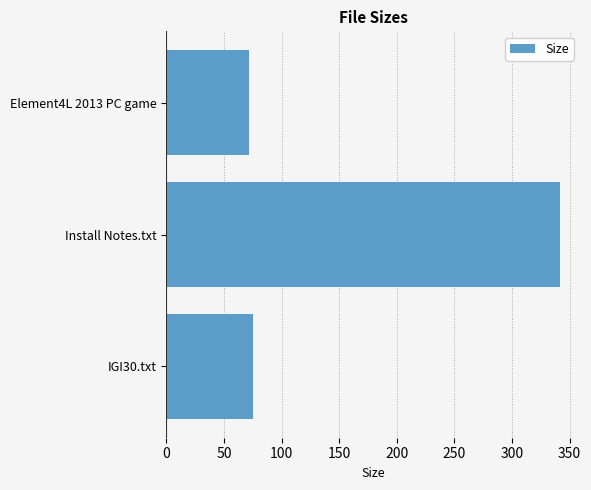

What is the maximum value shown in the chart?

342.0